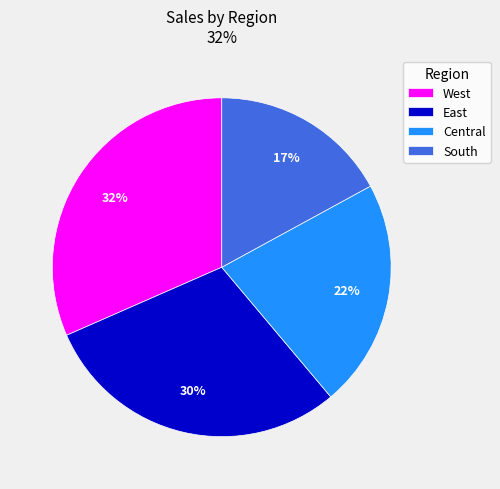

To the nearest percent, what percentage of the pie is West?

32%